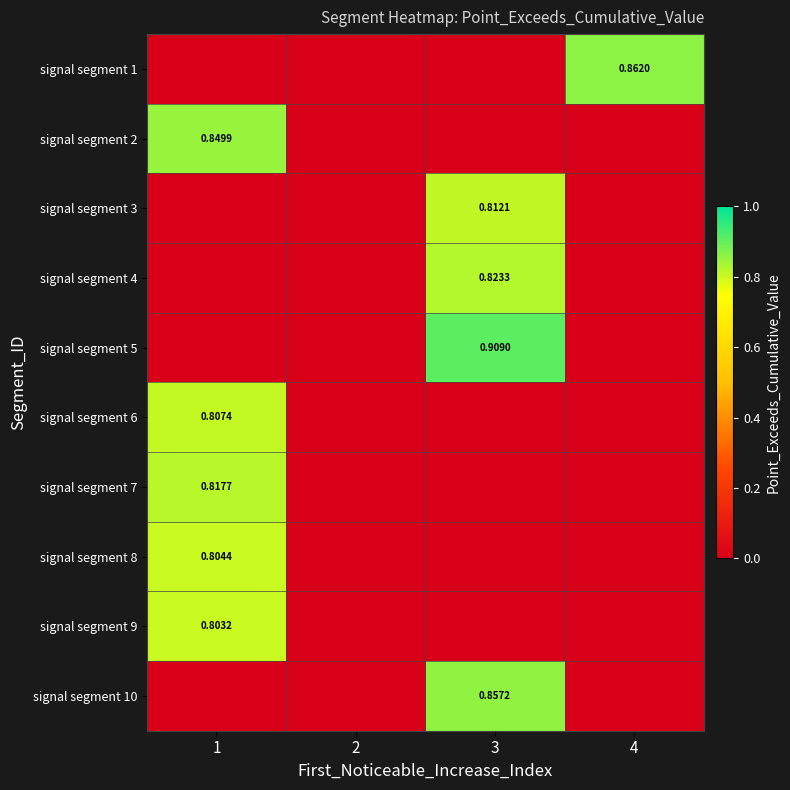

What is the average value of the signal segment 2 series?

0.2